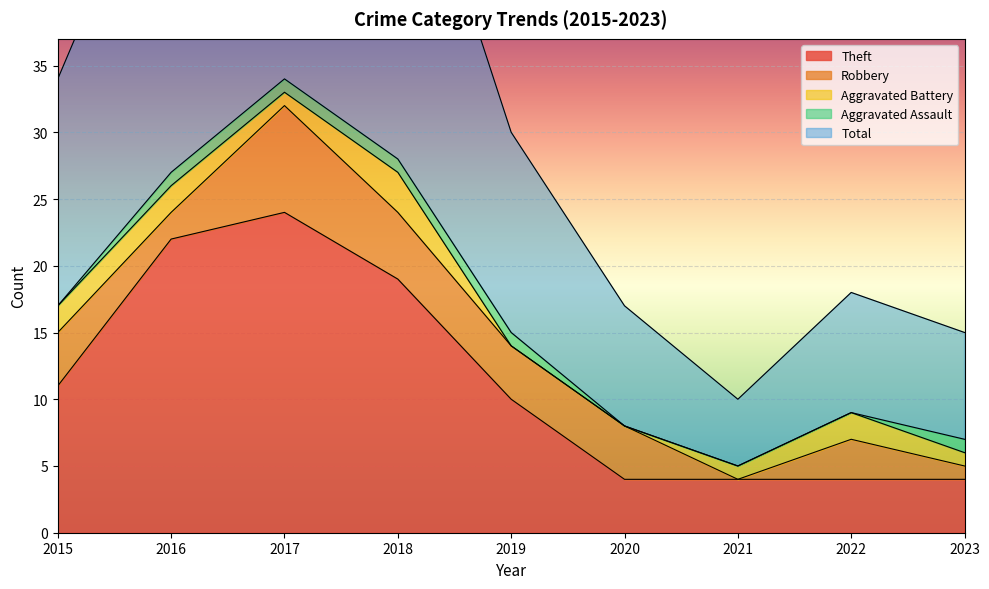

At which category does the chart reach its peak across all series?

2017